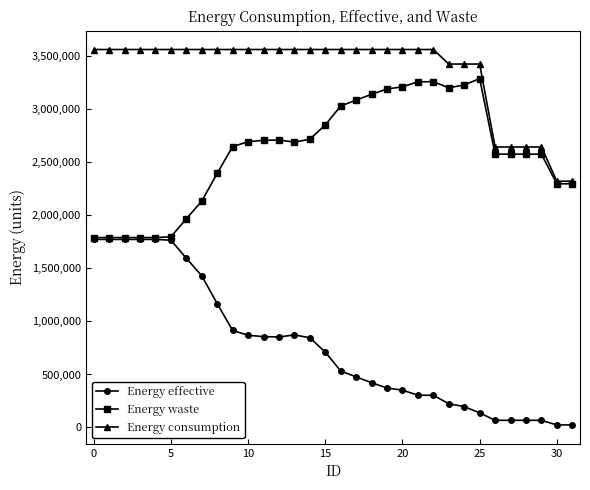

True or false: Energy consumption and Energy effective intersect in this chart.

False